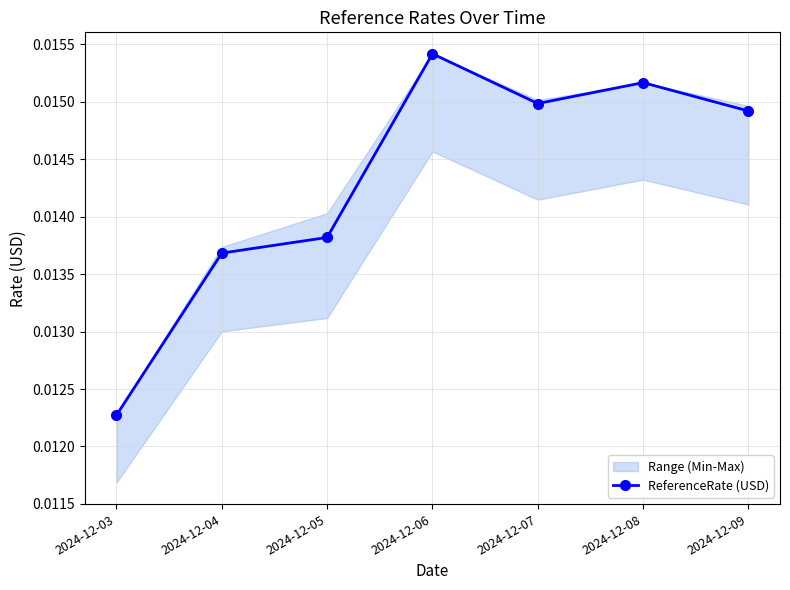

Where is the first local maximum?

2024-12-06